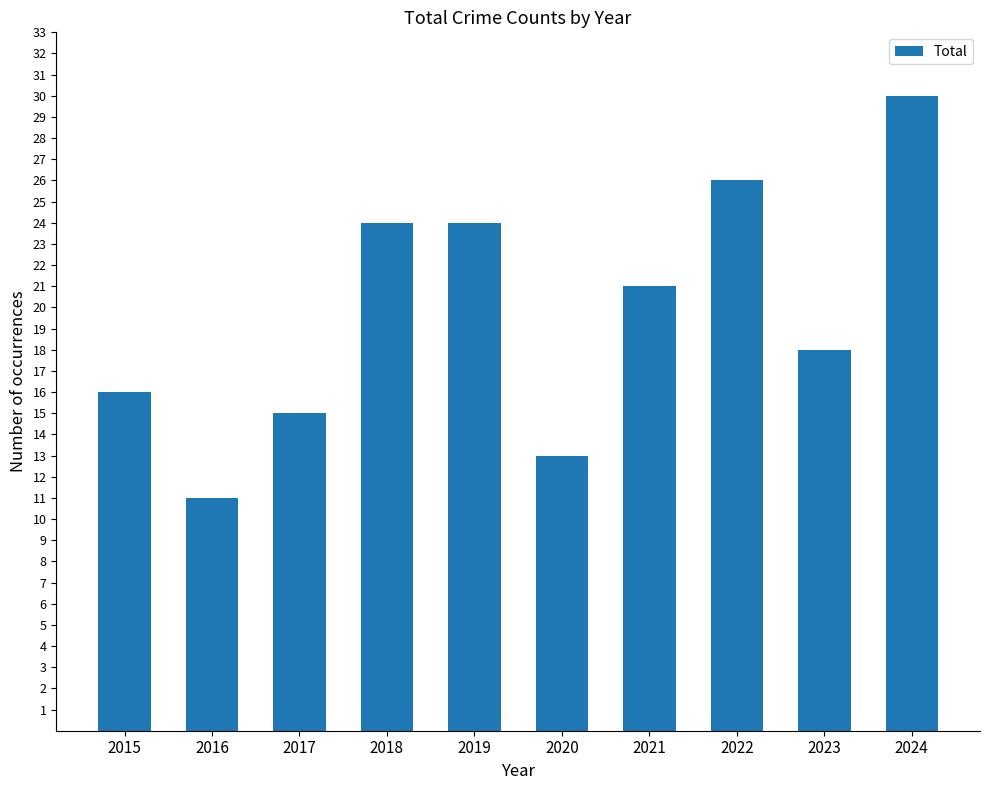

What is the ratio of the value at 2020 to the value at 2016?

1.2